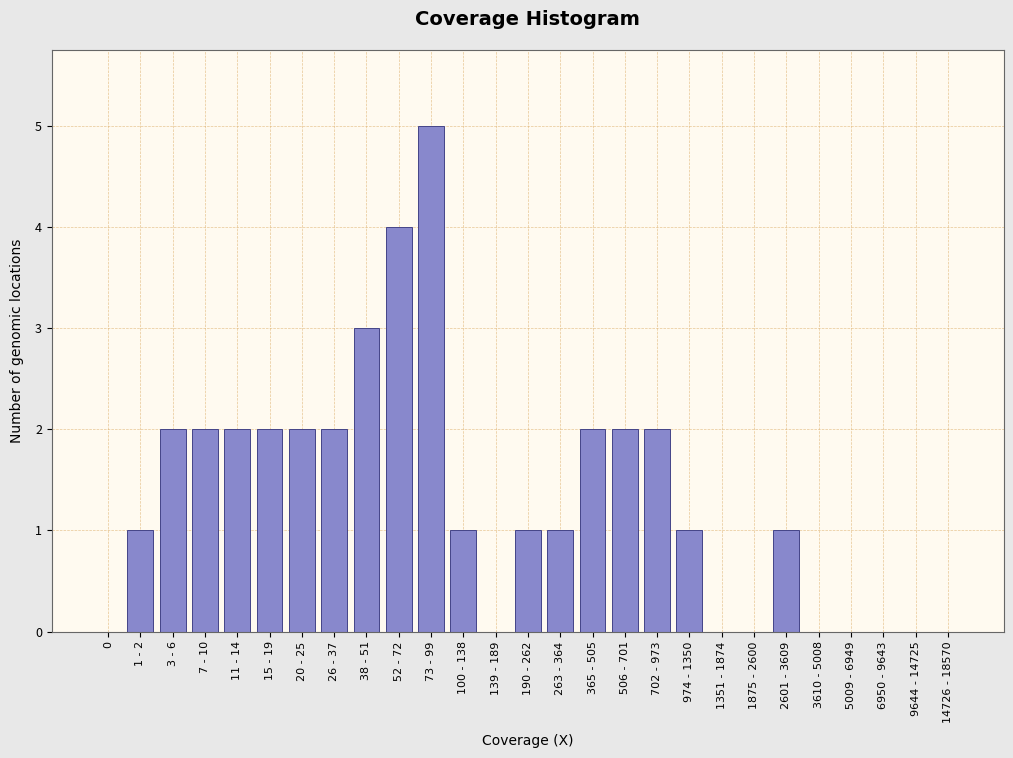

Reading right to left, list all the values displayed in this chart.

14726 - 18570=0	9644 - 14725=0	6950 - 9643=0	5009 - 6949=0	3610 - 5008=0	2601 - 3609=1	1875 - 2600=0	1351 - 1874=0	974 - 1350=1	702 - 973=2	506 - 701=2	365 - 505=2	263 - 364=1	190 - 262=1	139 - 189=0	100 - 138=1	73 - 99=5	52 - 72=4	38 - 51=3	26 - 37=2	20 - 25=2	15 - 19=2	11 - 14=2	7 - 10=2	3 - 6=2	1 - 2=1	0=0